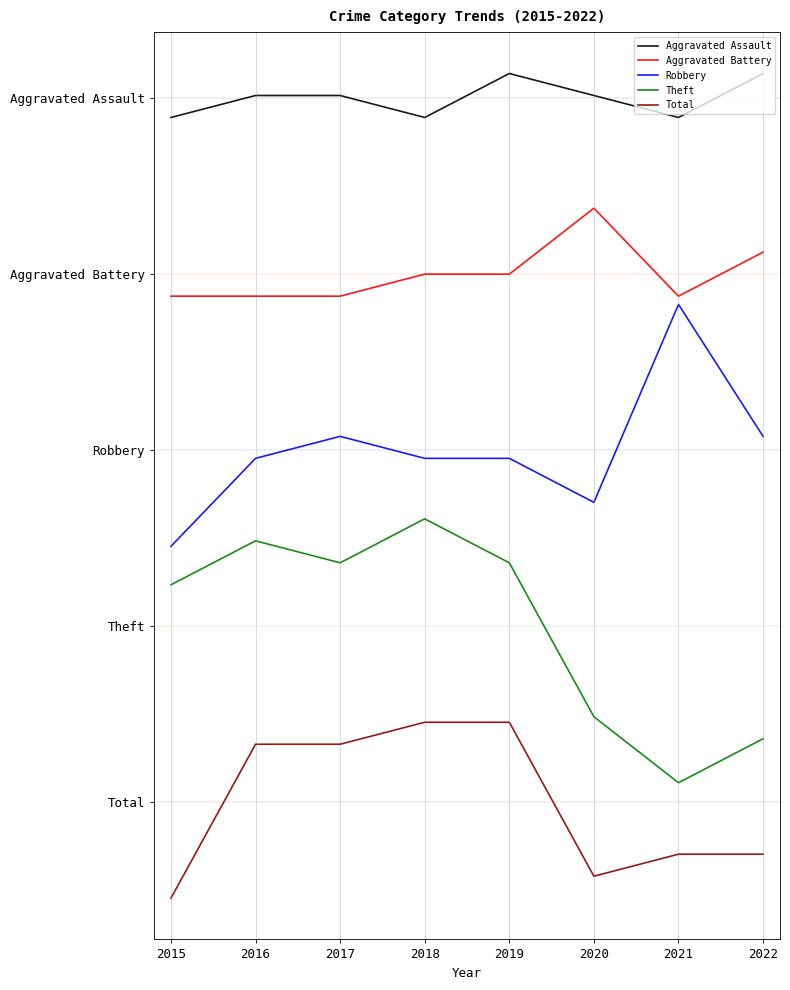

True or false: Total has more than 2 interior local peaks.

False